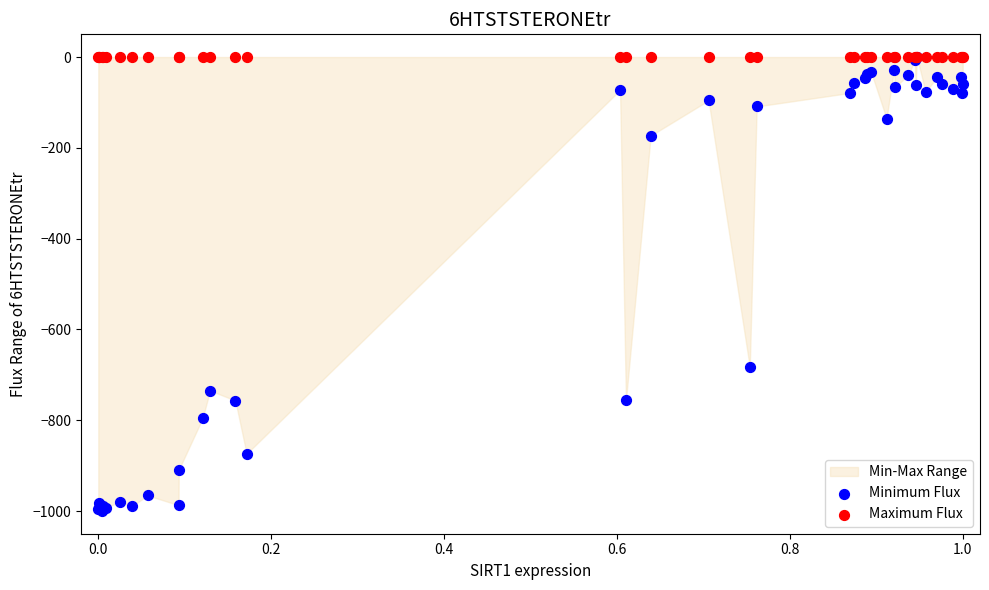

Across all series, what Y value is closest to -500?

-683.0